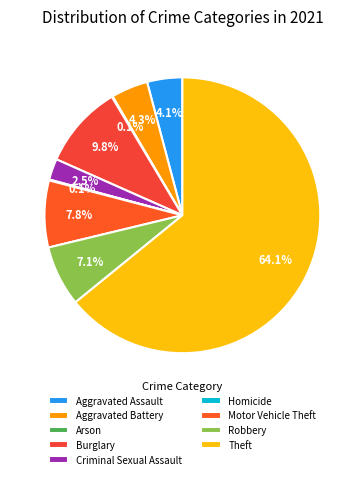

Combined, what portion of the pie is Robbery and Homicide?

7.2%